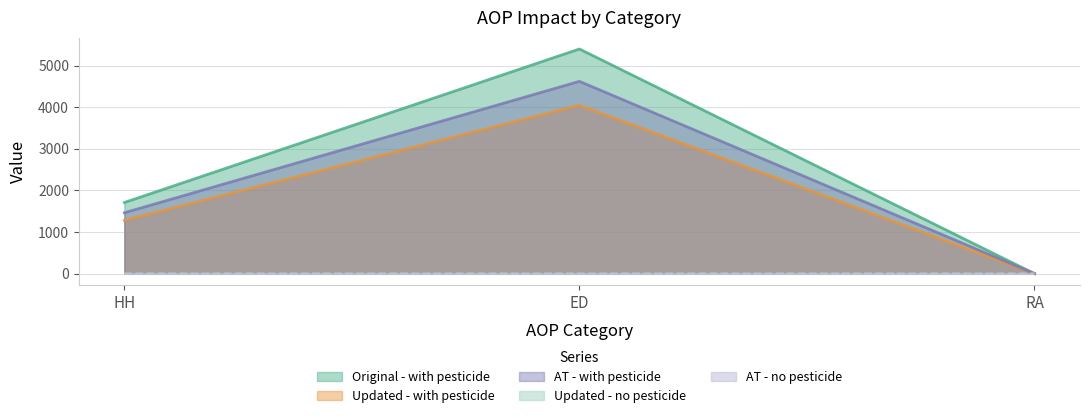

How many data points does each series have?

3